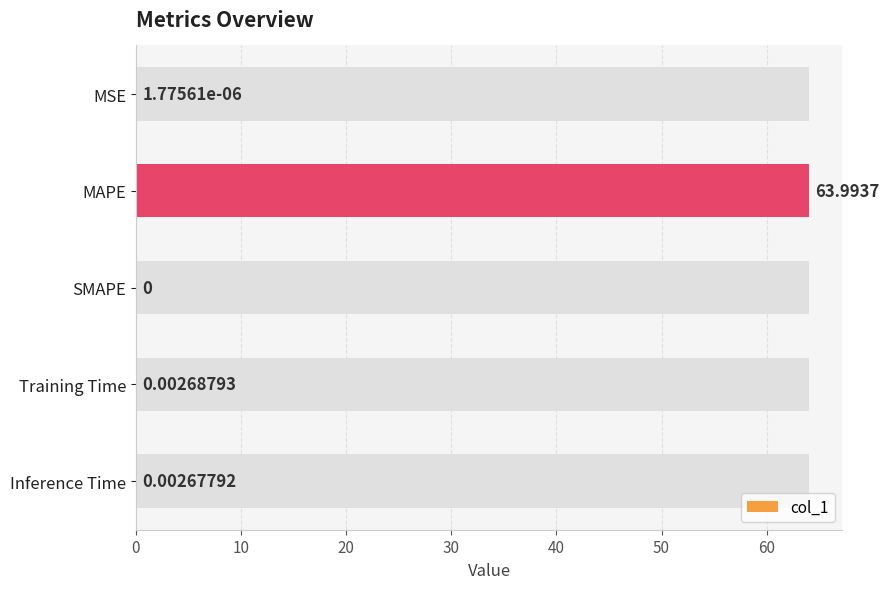

How many bars are there in total?

5